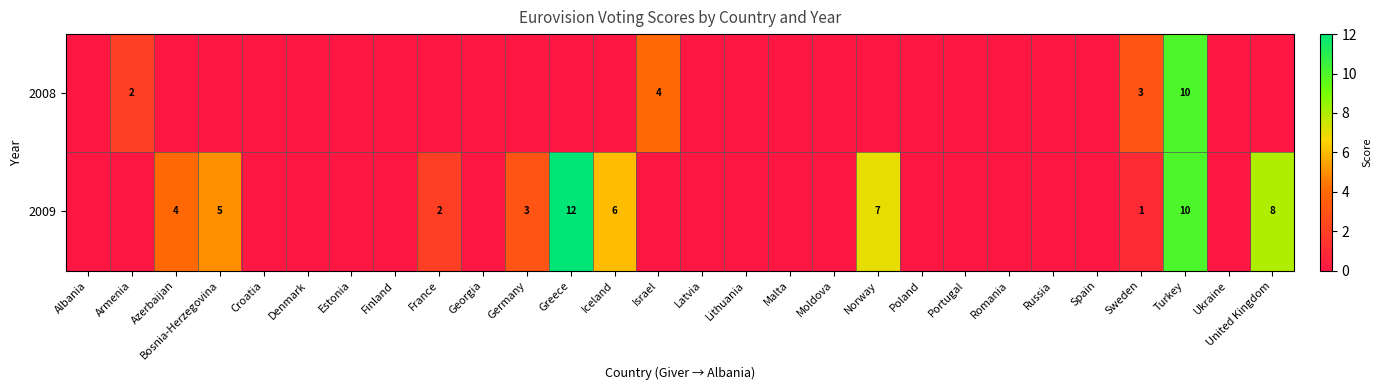

Count the number of categories in the chart.

28